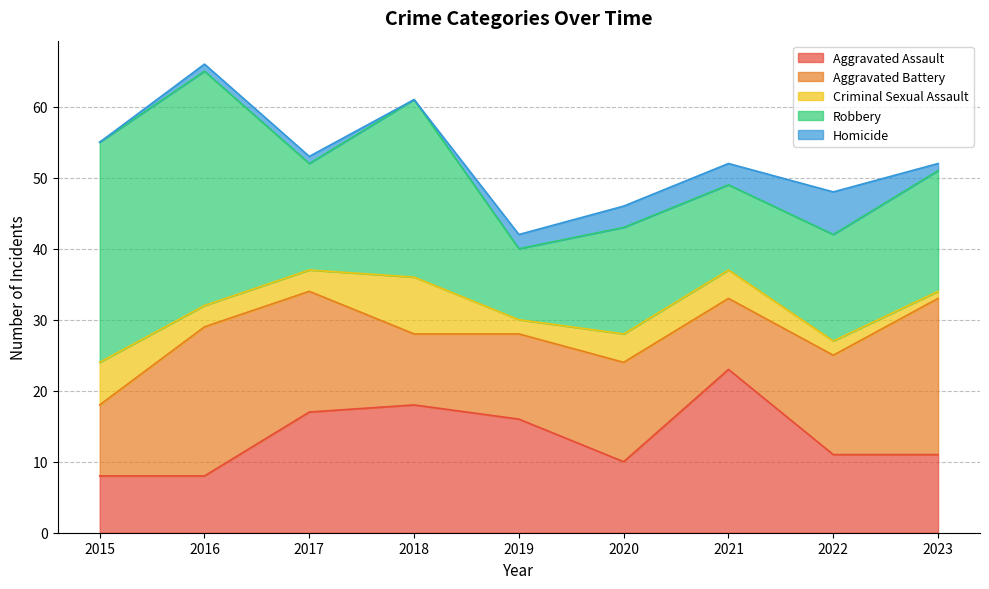

Reading right to left, what are all the values shown in this chart?

Aggravated Assault: 11	11	23	10	16	18	17	8	8
Aggravated Battery: 22	14	10	14	12	10	17	21	10
Criminal Sexual Assault: 1	2	4	4	2	8	3	3	6
Robbery: 17	15	12	15	10	25	15	33	31
Homicide: 1	6	3	3	2	0	1	1	0